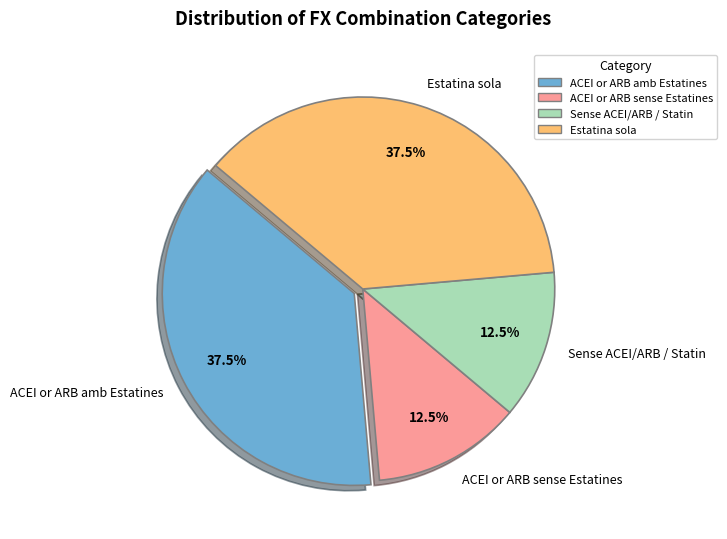

How much of the chart is everything except Sense ACEI/ARB / Statin?

87.5%